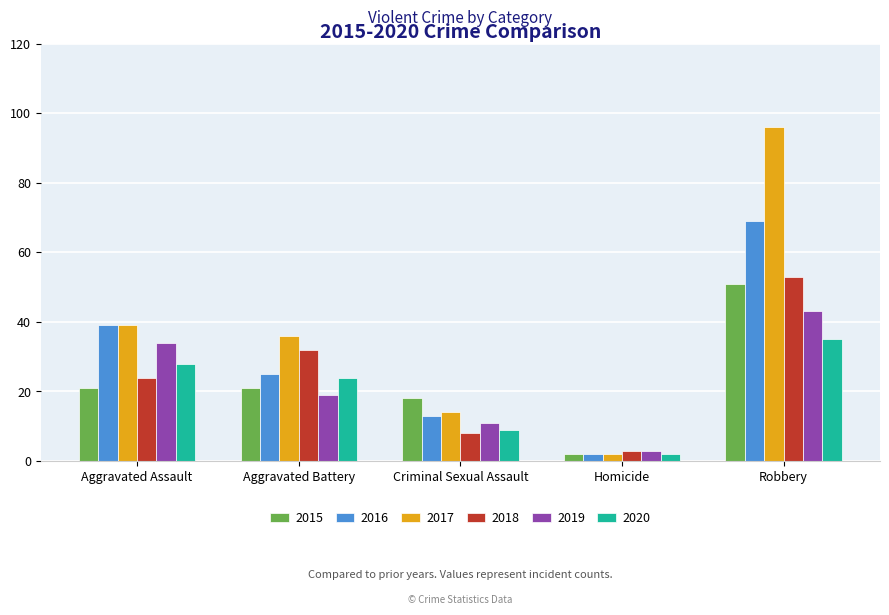

What position from the left is Criminal Sexual Assault?

3